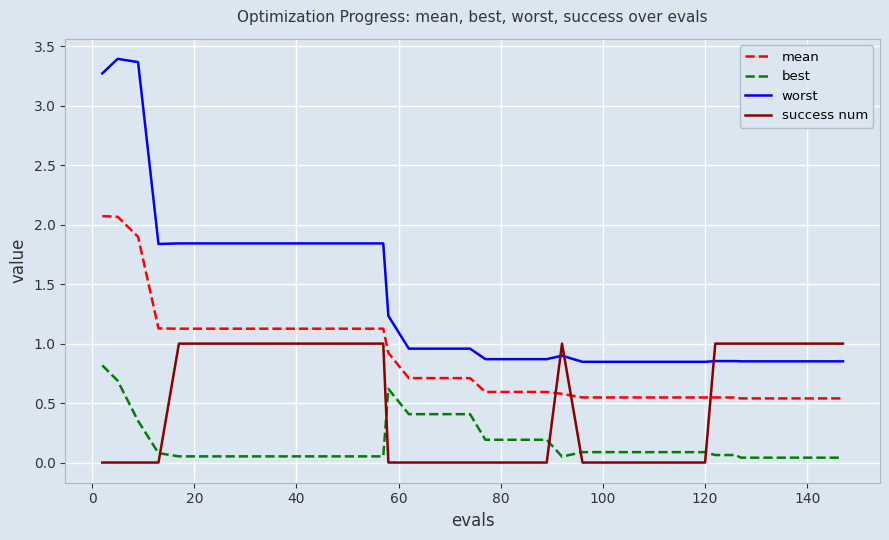

True or false: mean and best intersect in this chart.

False